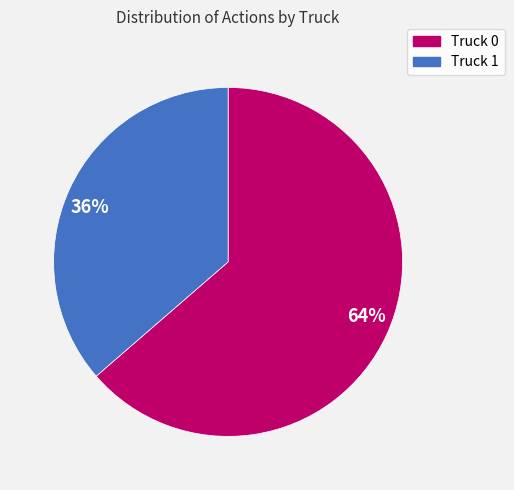

Does any single category account for the majority?

Yes